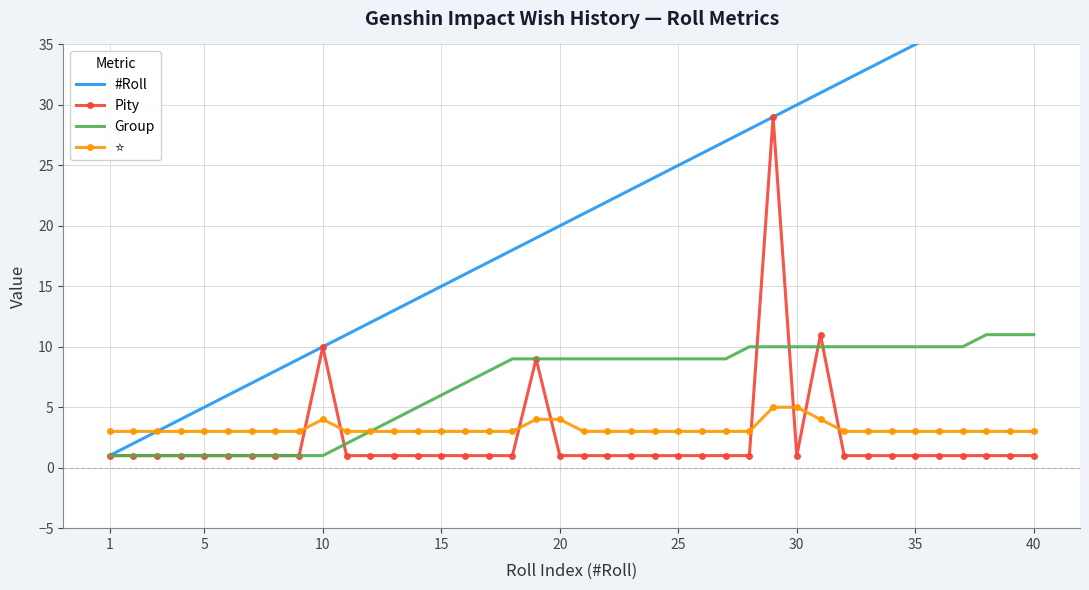

What is the smallest value displayed?

1